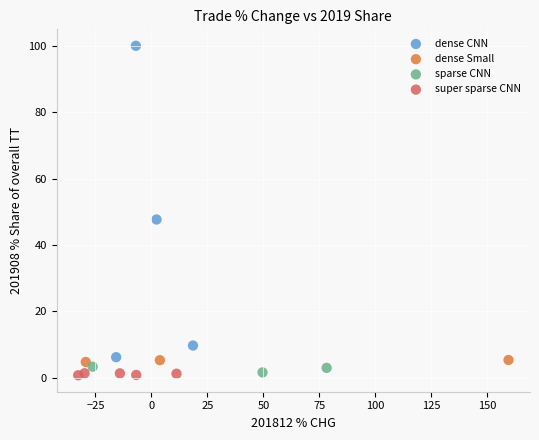

Which series has the largest Y range (max minus min)?

dense CNN